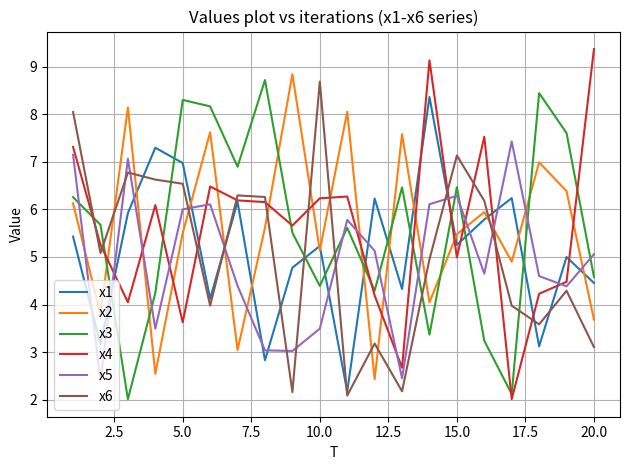

How many lines are shown in the chart?

6